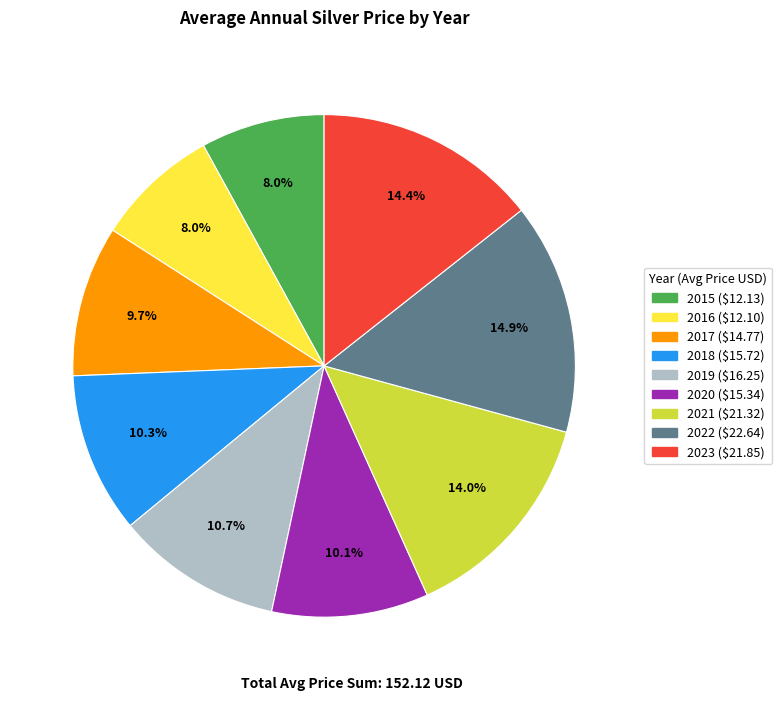

Which slice is the largest?

2022